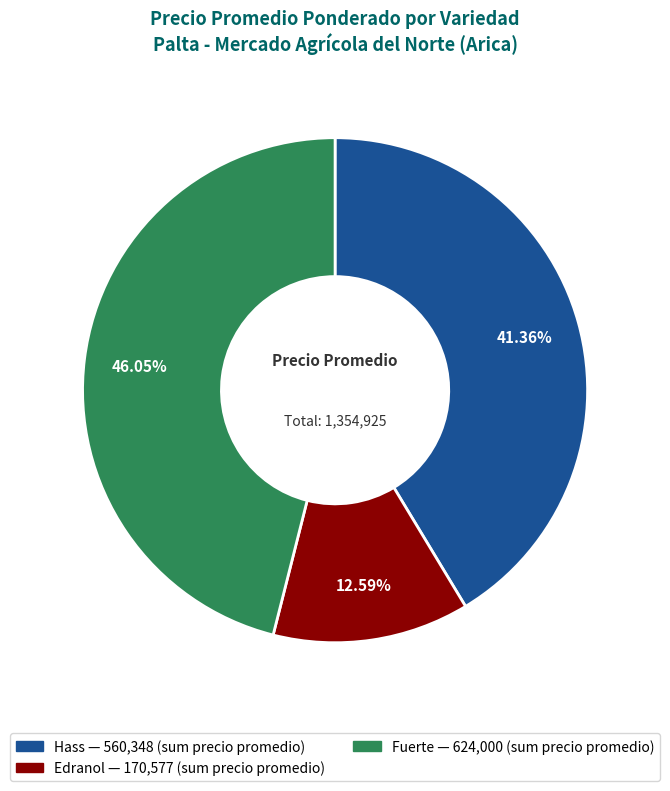

Is there any slice that represents more than half of the pie?

No